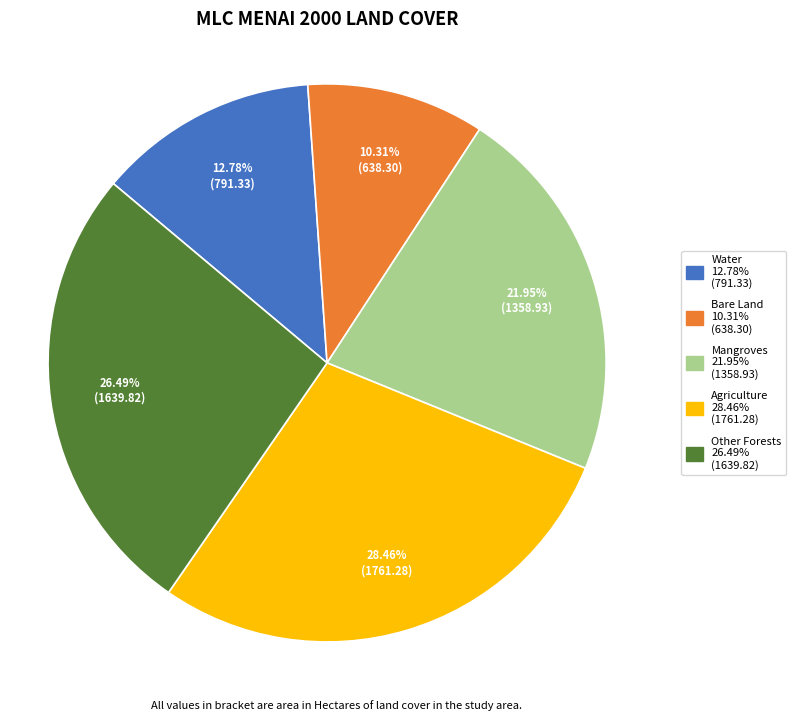

True or false: Mangroves accounts for 29% of the total.

False